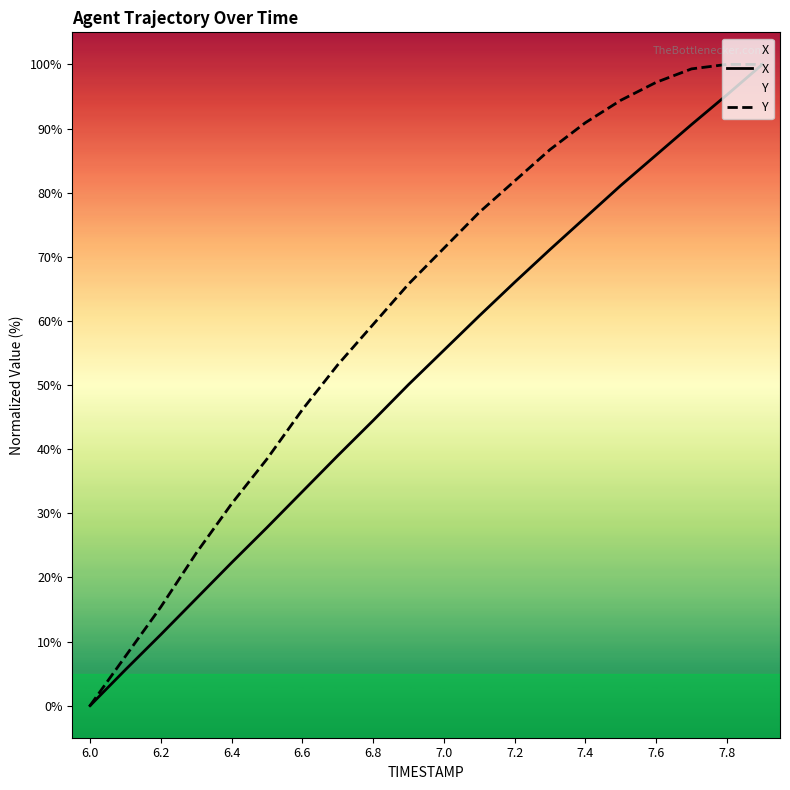

Rank the series by their average value, from highest to lowest.

Y, X